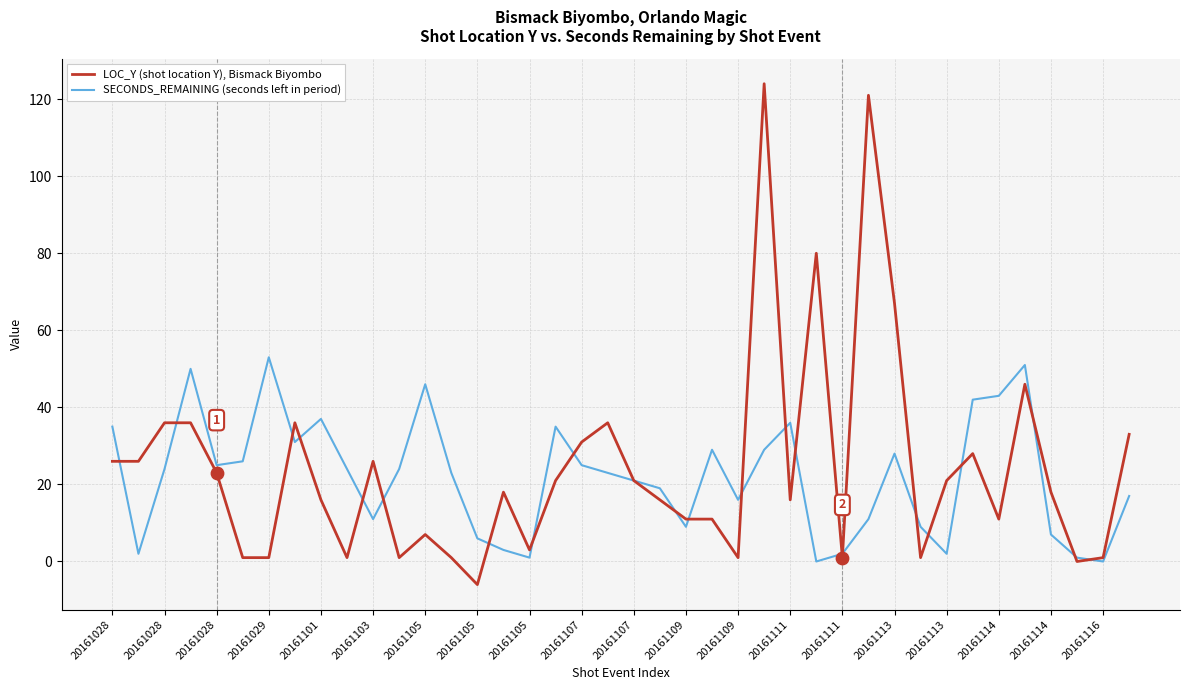

Which series has the widest spread of values?

LOC_Y (shot location Y), Bismack Biyombo